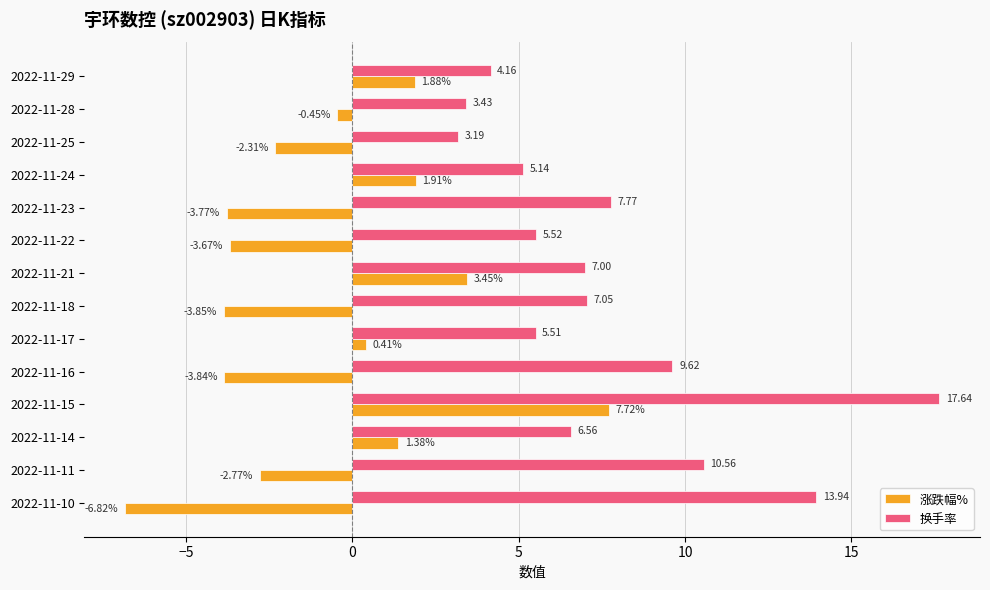

Which series changed the most between 2022-11-23 and 2022-11-21?

涨跌幅%